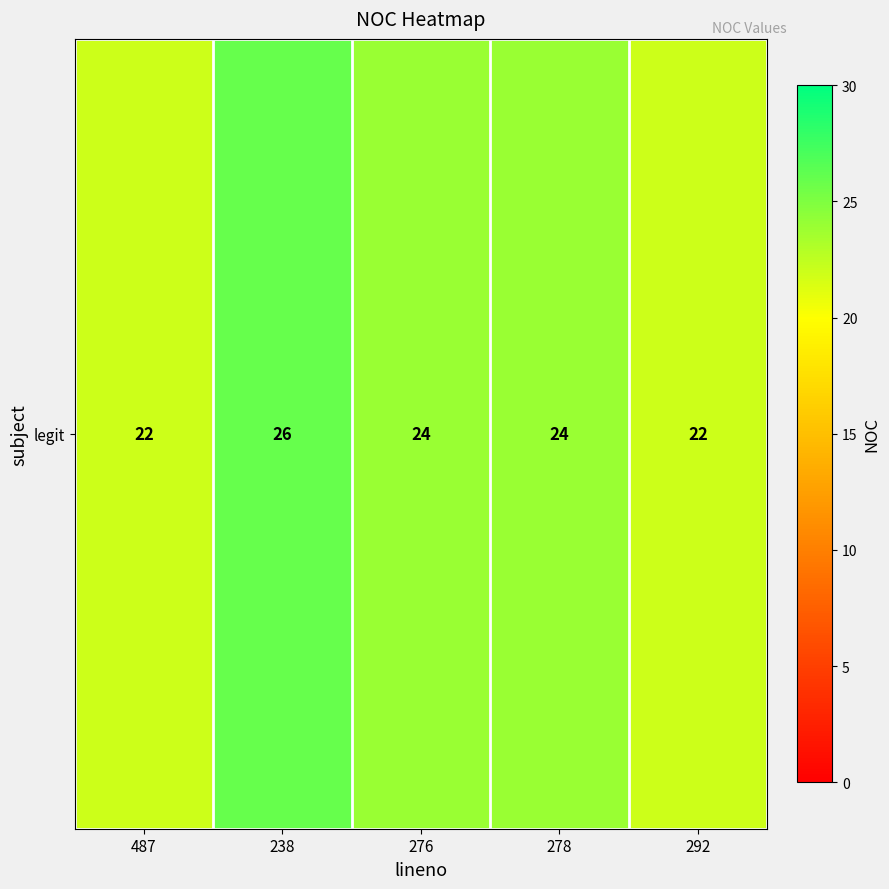

Reading left to right, extract all data points from this chart.

22	26	24	24	22